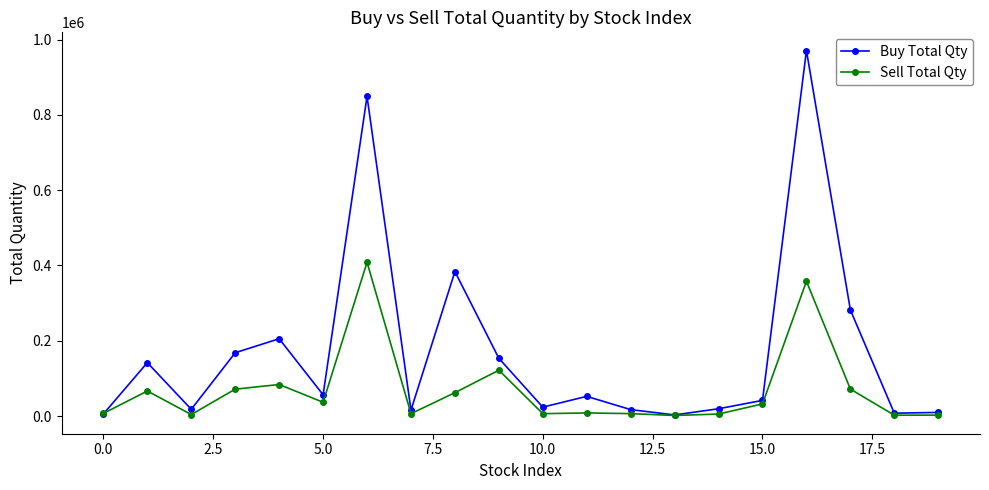

Which series has the largest total across all categories?

Buy Total Qty